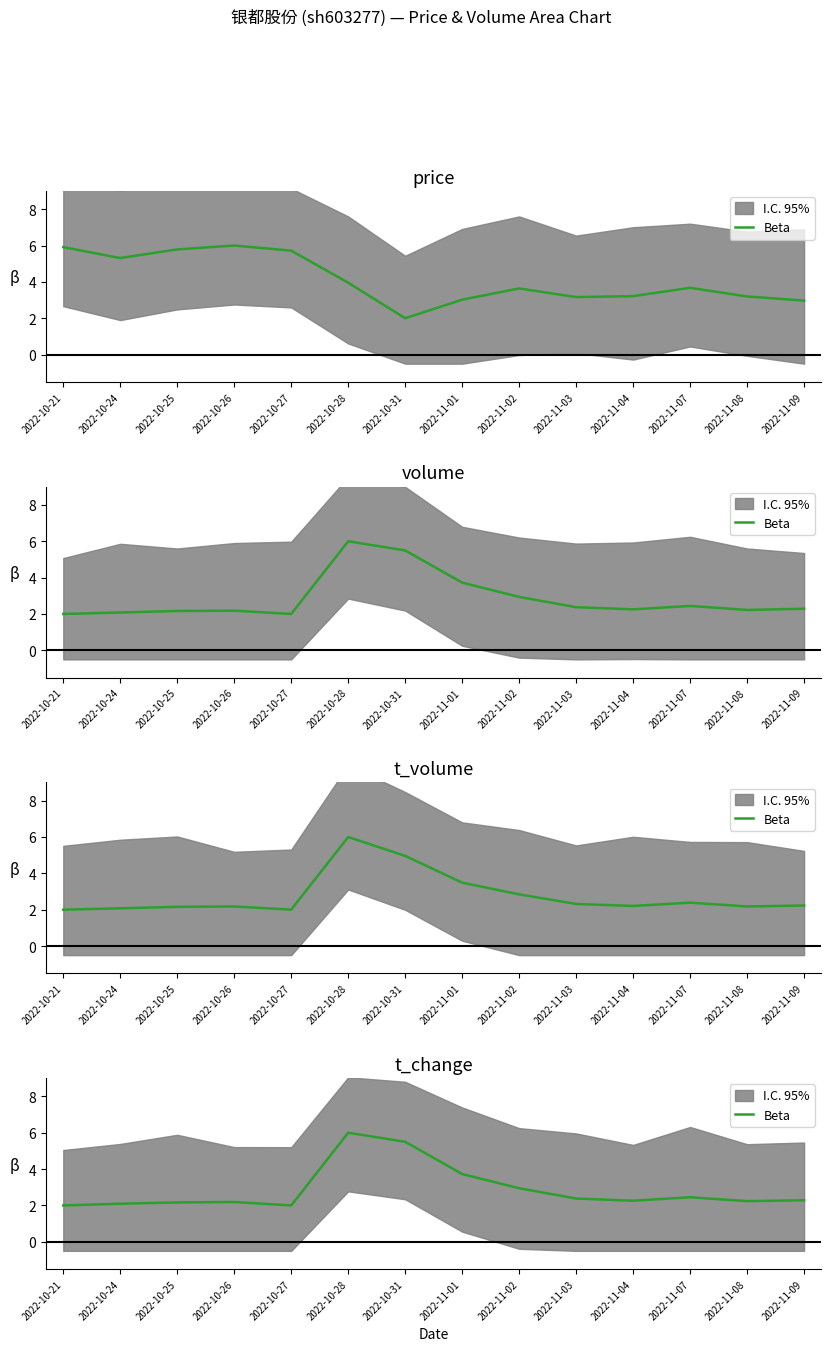

What is the difference between the second highest and minimum values?

3.5